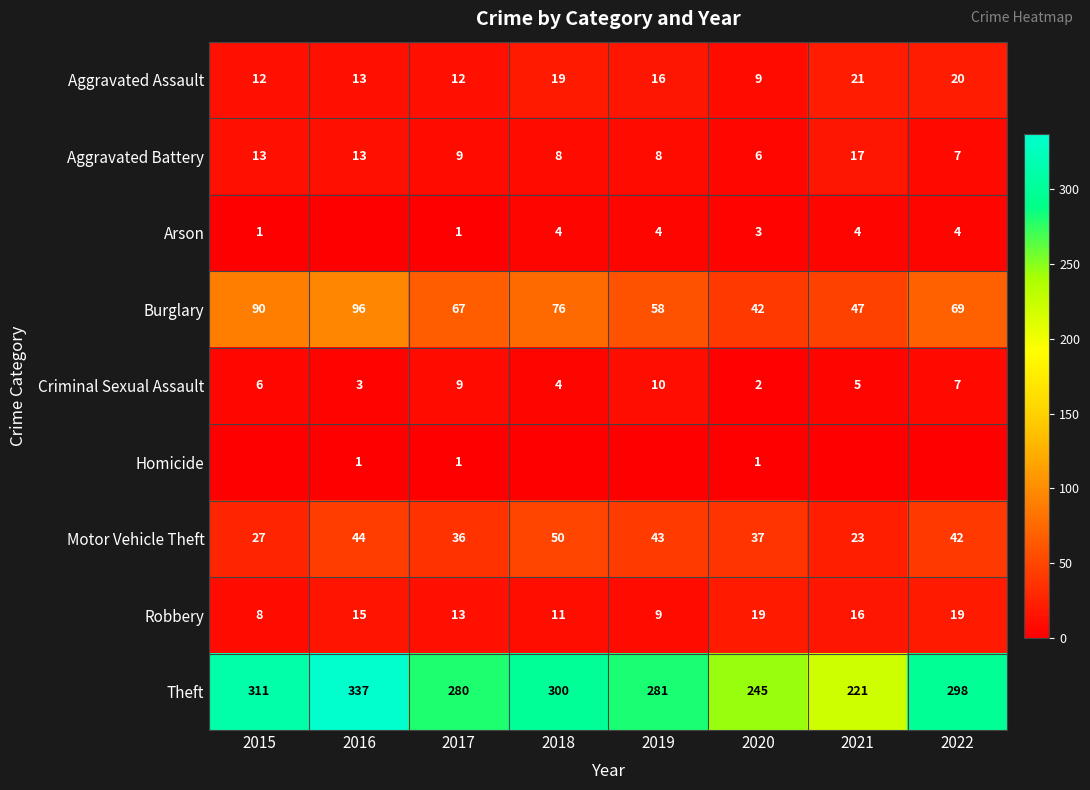

What is the total value across all series at 2017?

428